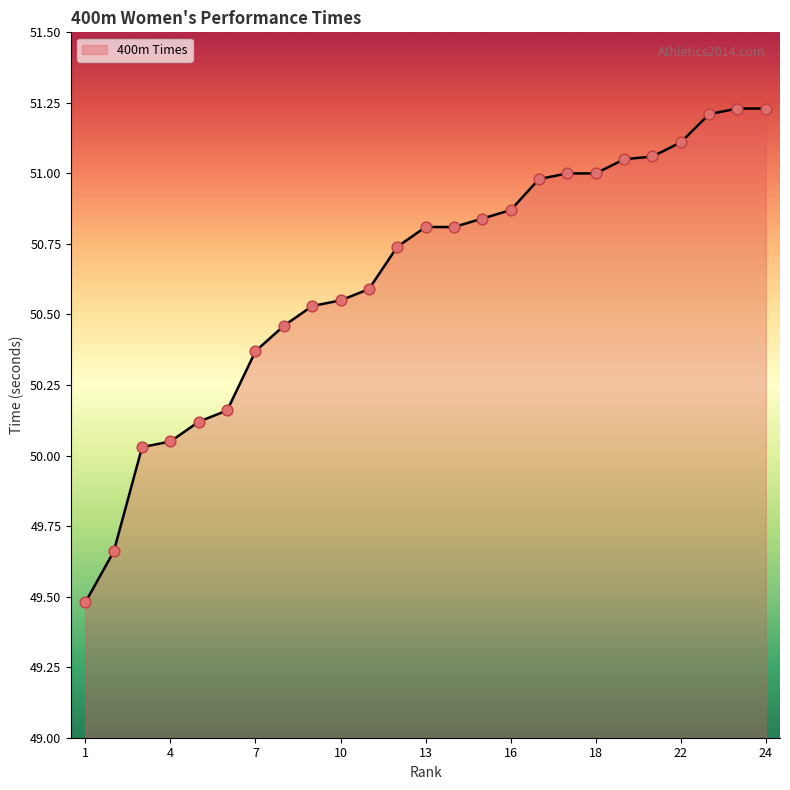

What is the smallest value displayed?

49.5